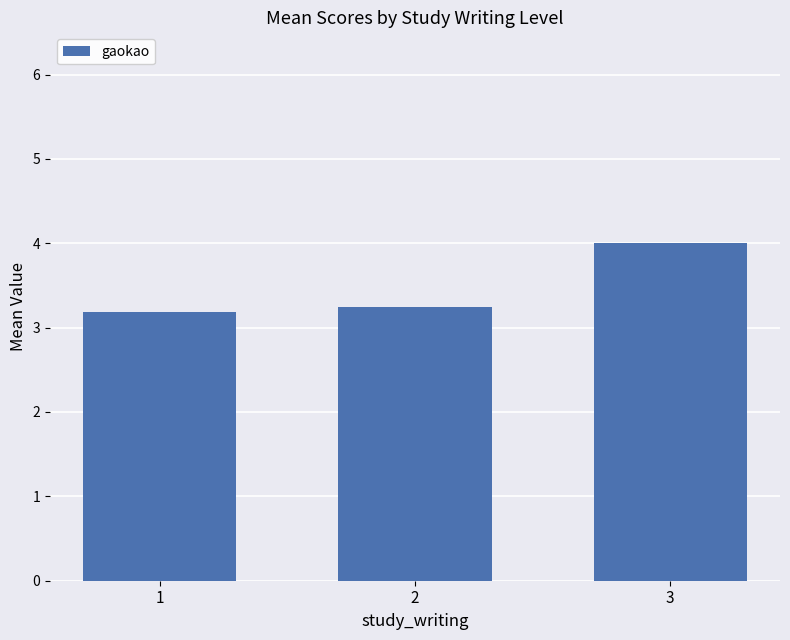

Approximately how many times larger is the value at 3 compared to 1?

1.3